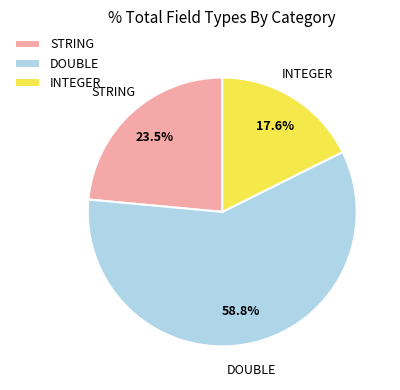

To the nearest percent, what is the average slice percentage?

33%